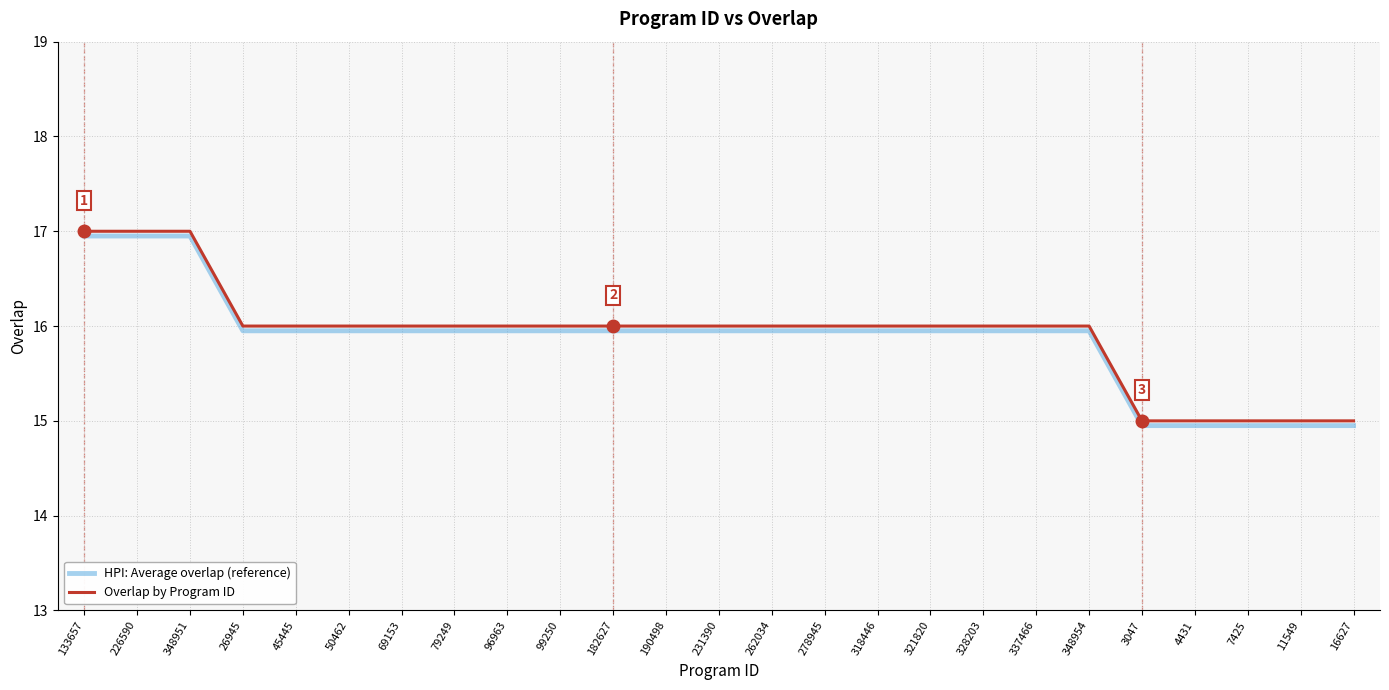

What is the total value across all series at 133657?

34.0